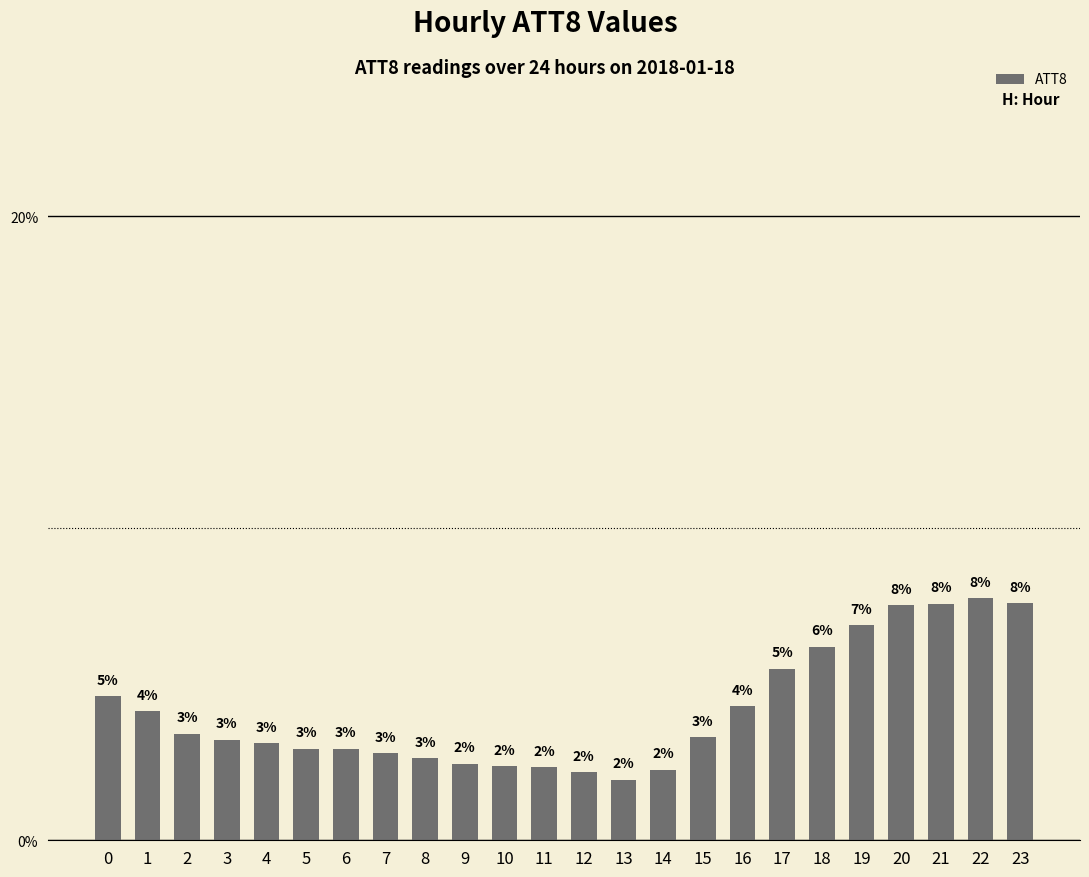

How many bars are there in total?

24